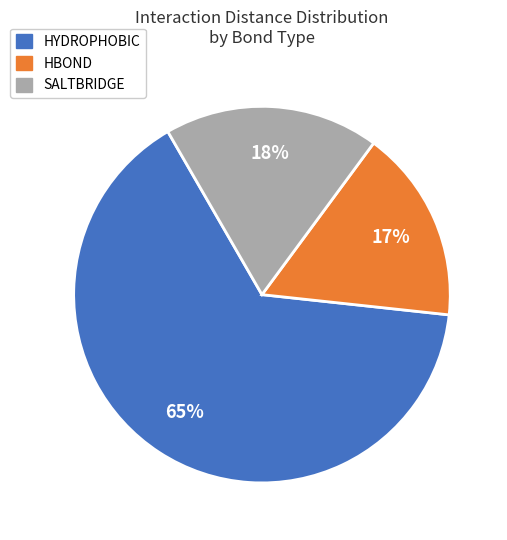

How many segments does this pie chart have?

3